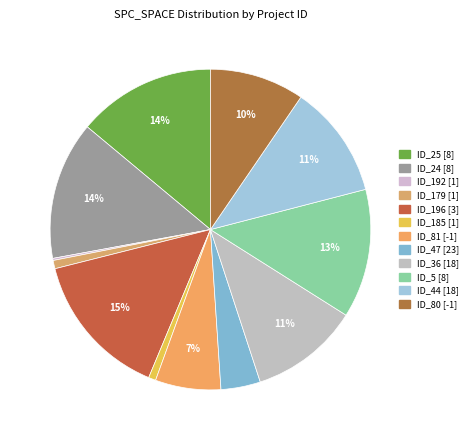

How many slices are in this pie chart?

12